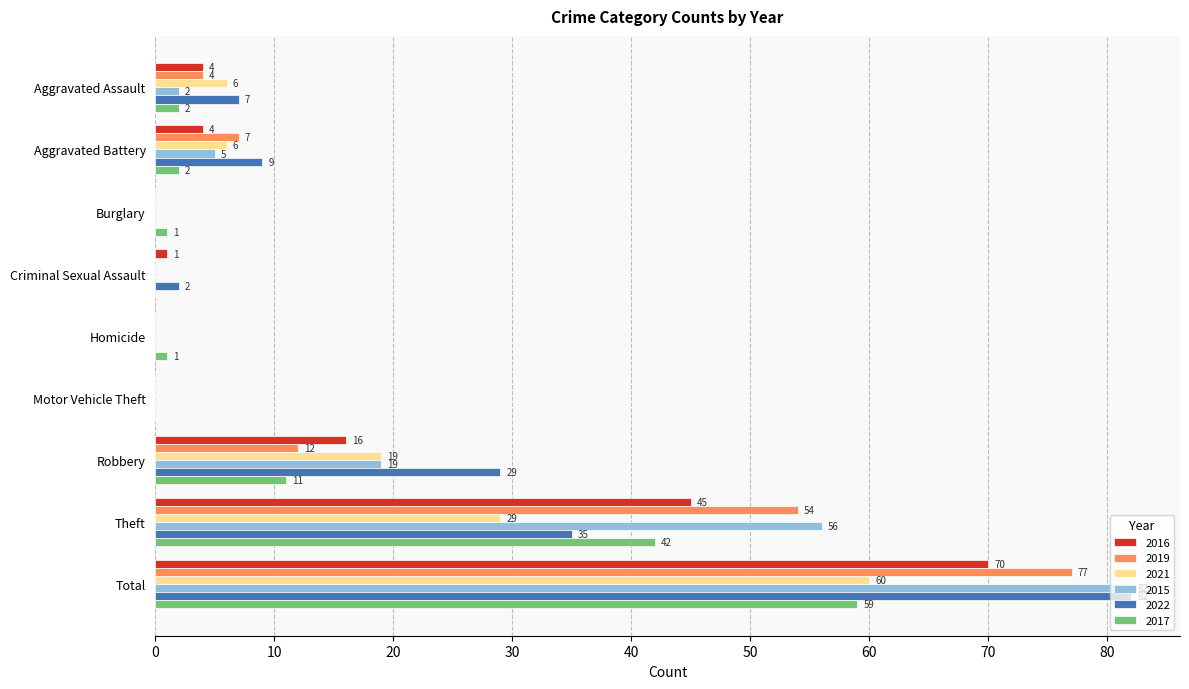

What is the sum of the 2015 values at Aggravated Battery and Robbery?

24